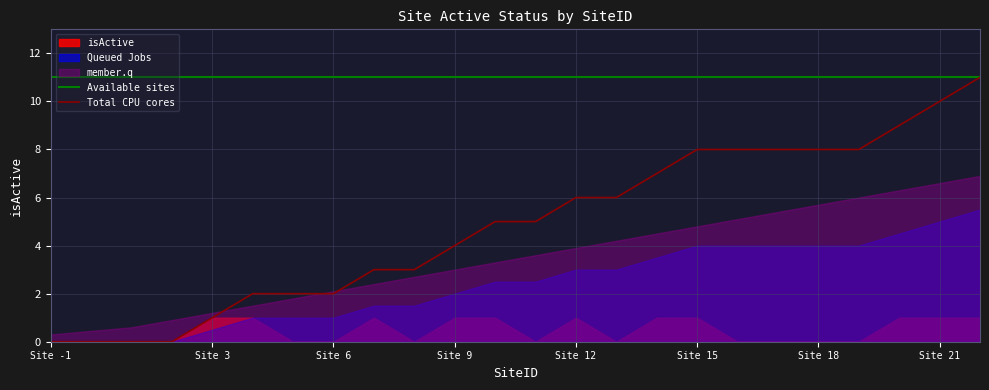

Is it true that Total CPU cores equals 1 at Site 3?

True